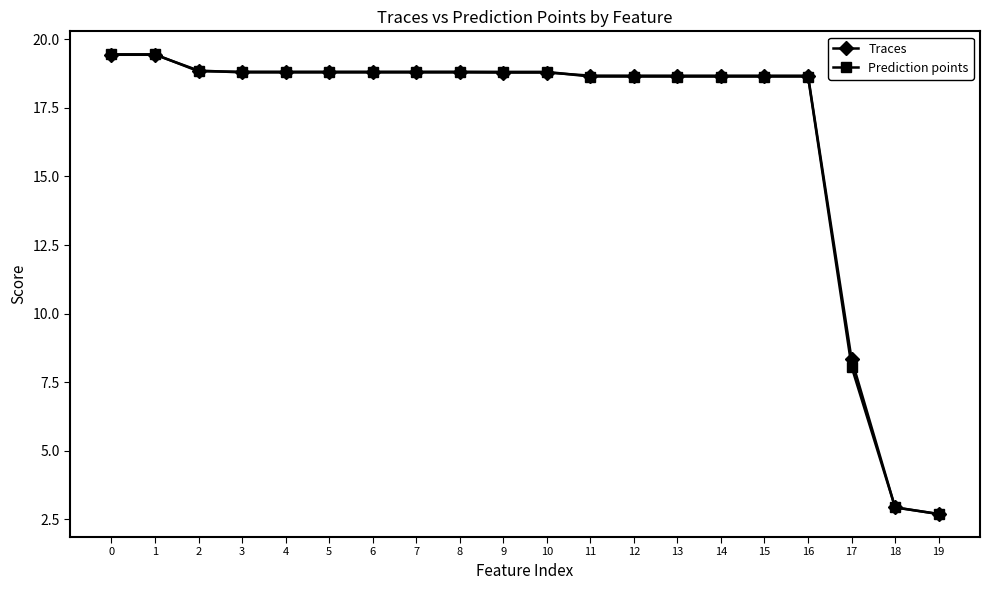

At which label is Prediction points closest to 11?

17